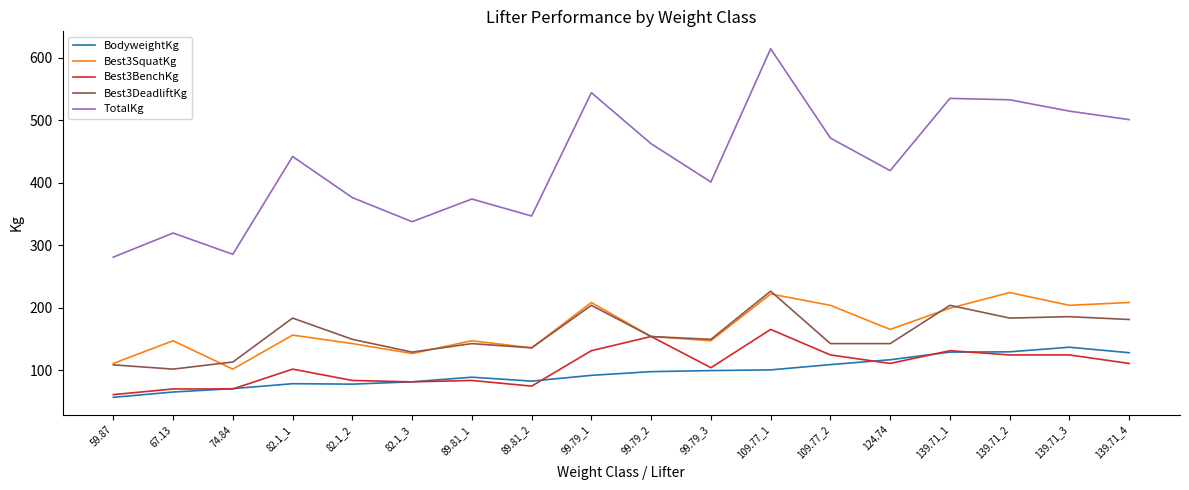

At which category does TotalKg reach its first local peak?

67.13